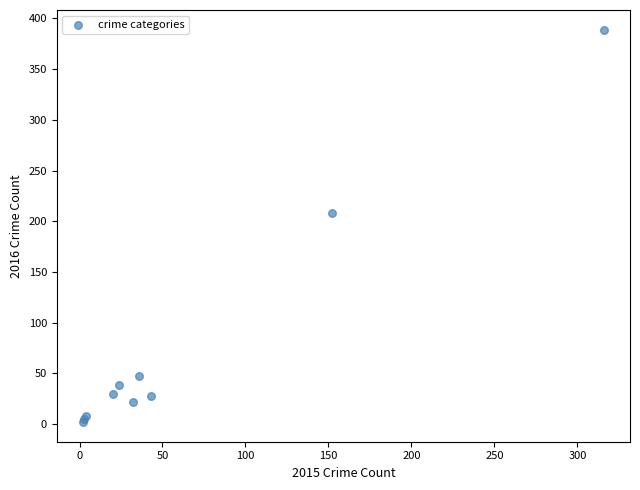

What Y value in the scatter plot is closest to 195?

208